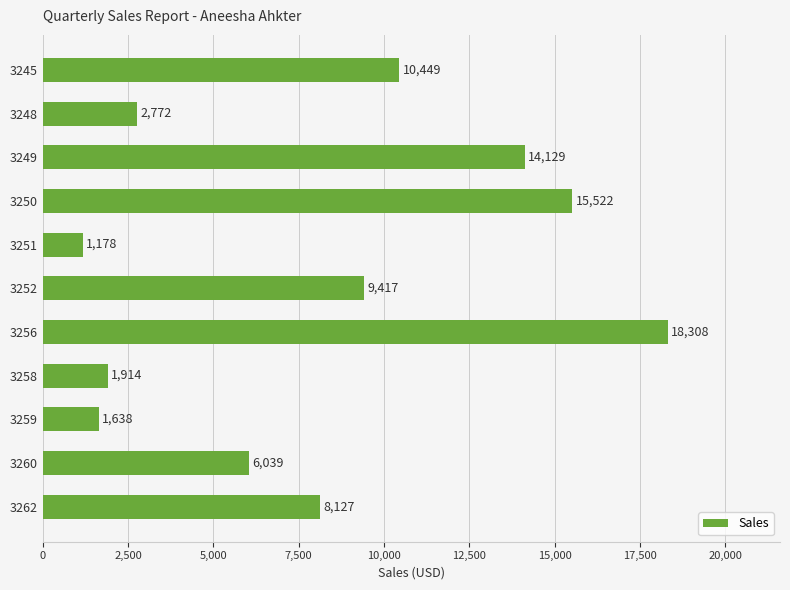

Rank the categories by value from lowest to highest.

3251, 3259, 3258, 3248, 3260, 3262, 3252, 3245, 3249, 3250, 3256